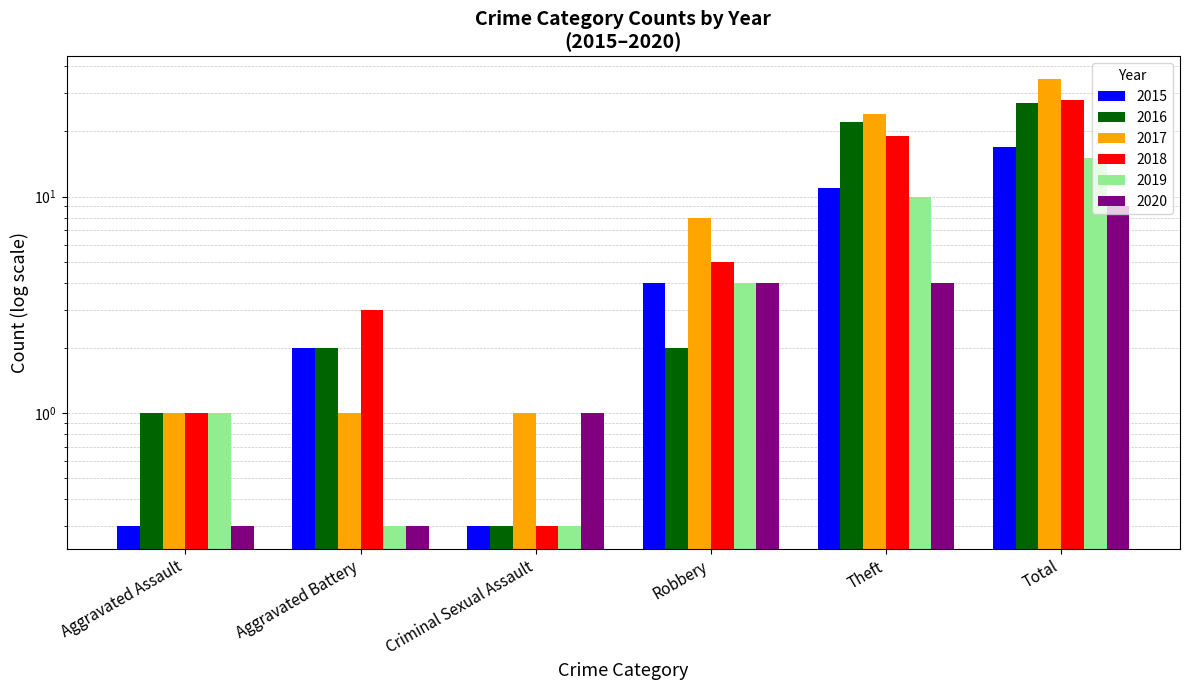

Which series changed the most between Aggravated Battery and Robbery?

2017